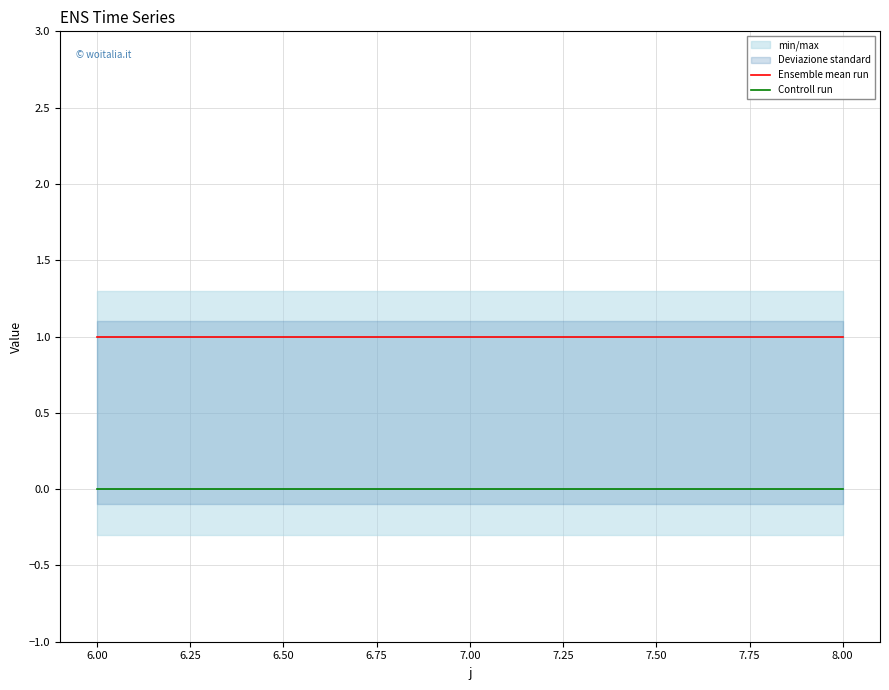

Is the value of Controll run at 6.00 greater than the value of Ensemble mean run at 6.00?

No